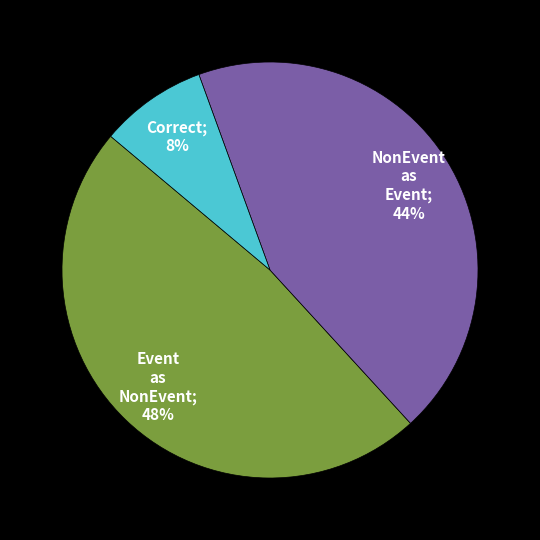

To the nearest percent, what is the difference between the largest and smallest slice percentages?

40%